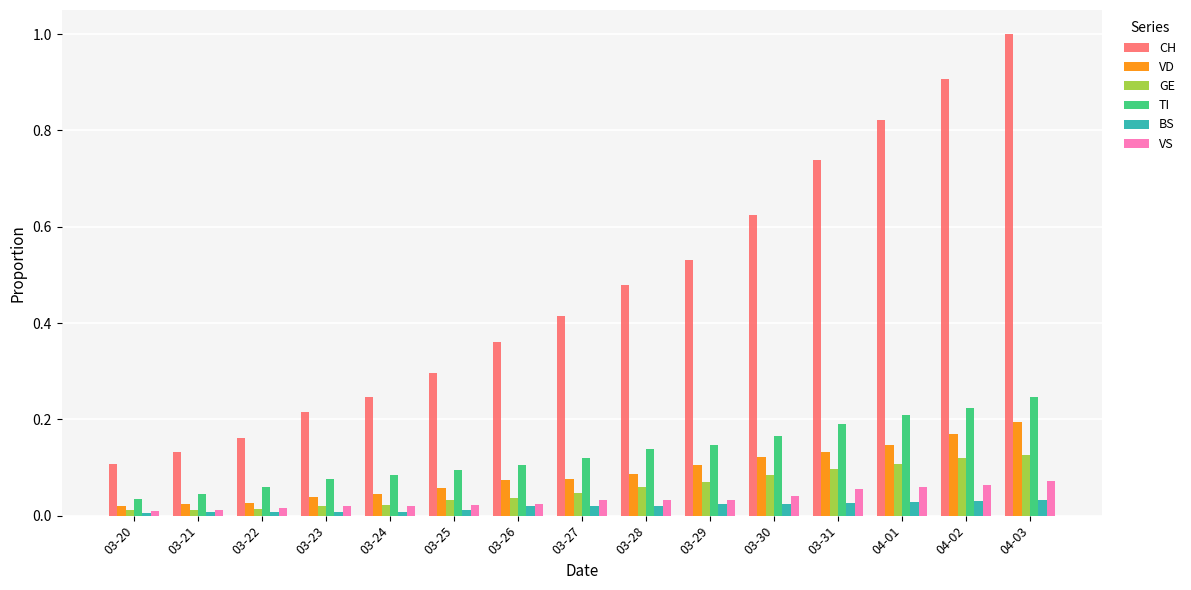

What position from the right is 03-23?

12